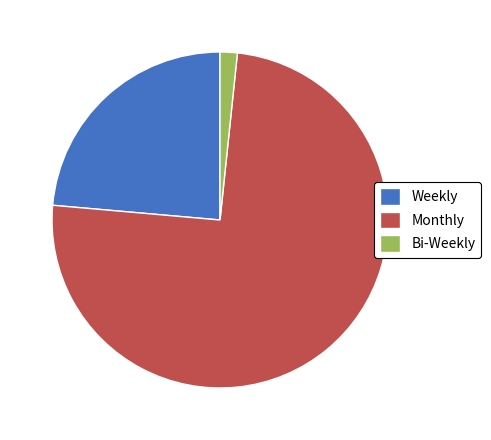

Rank the categories by value from lowest to highest.

Bi-Weekly, Weekly, Monthly